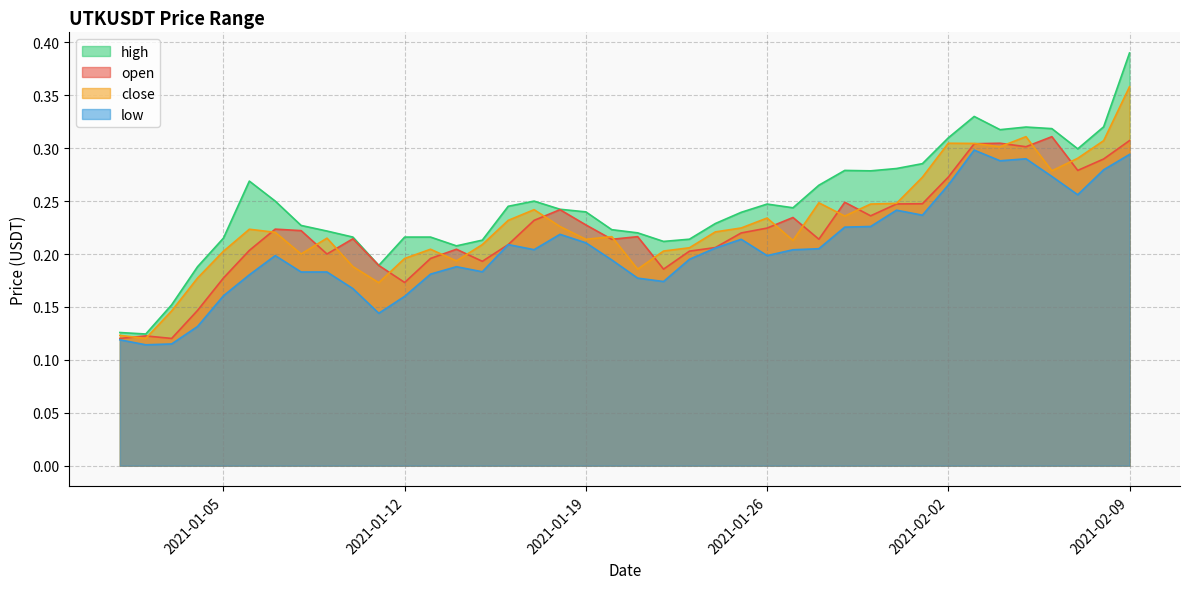

What position from the right is 2021-01-17?

24